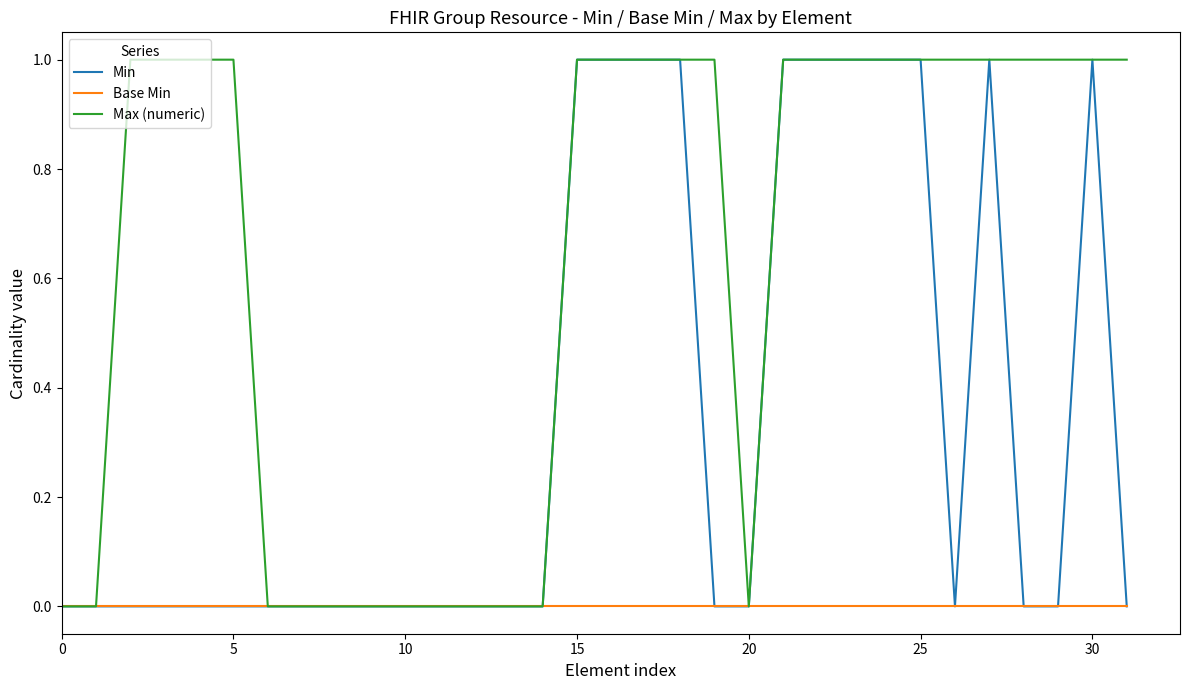

List the series in order of their overall mean, highest first.

Max (numeric), Min, Base Min